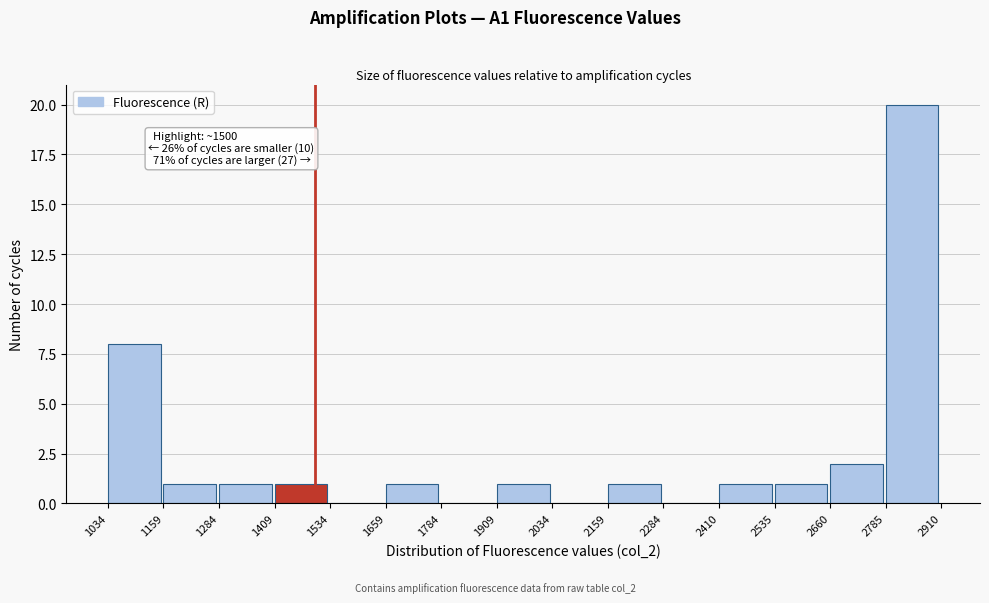

Over which range of the x-axis is the bar tallest?

2785 to 2910